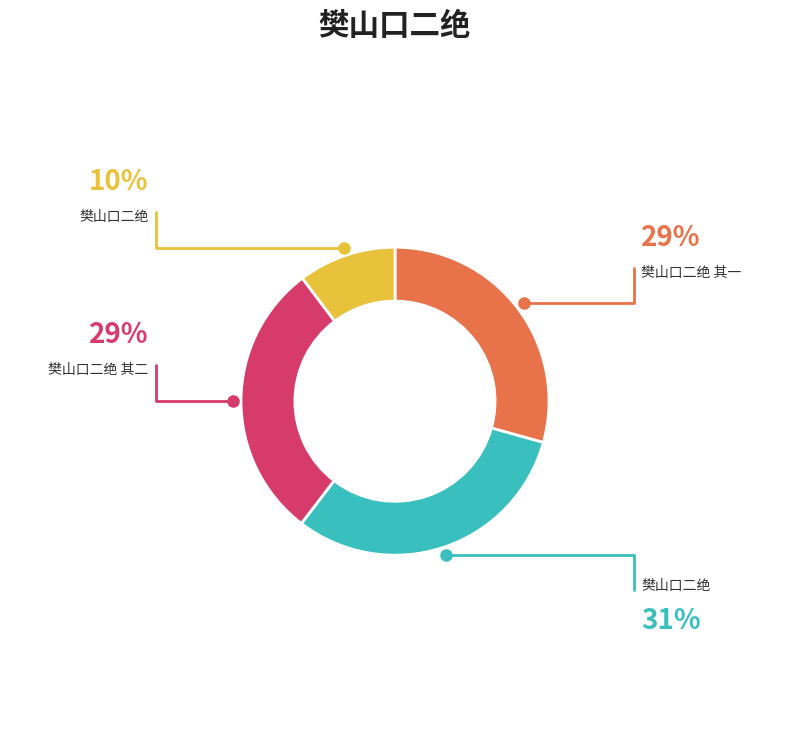

Does any single category account for the majority?

No